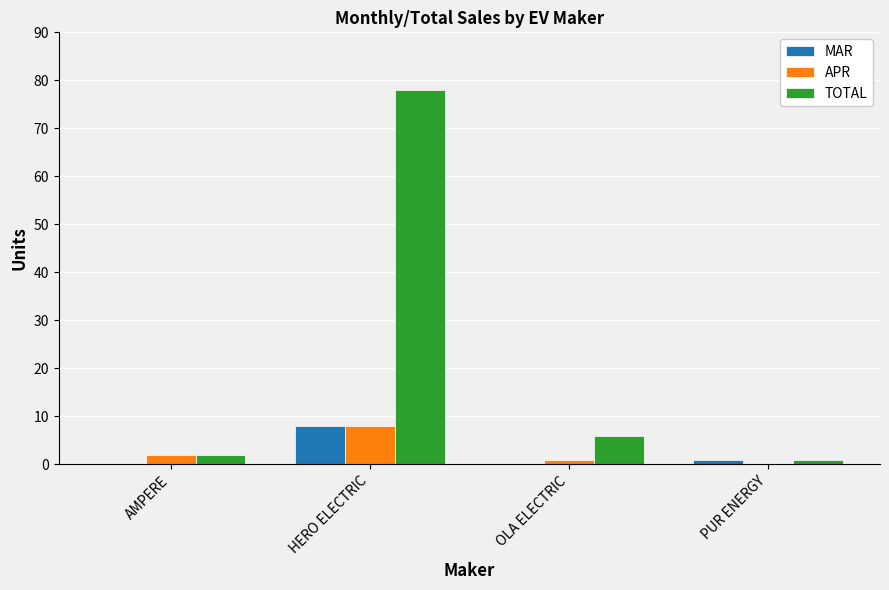

At which category does the chart reach its peak across all series?

HERO ELECTRIC